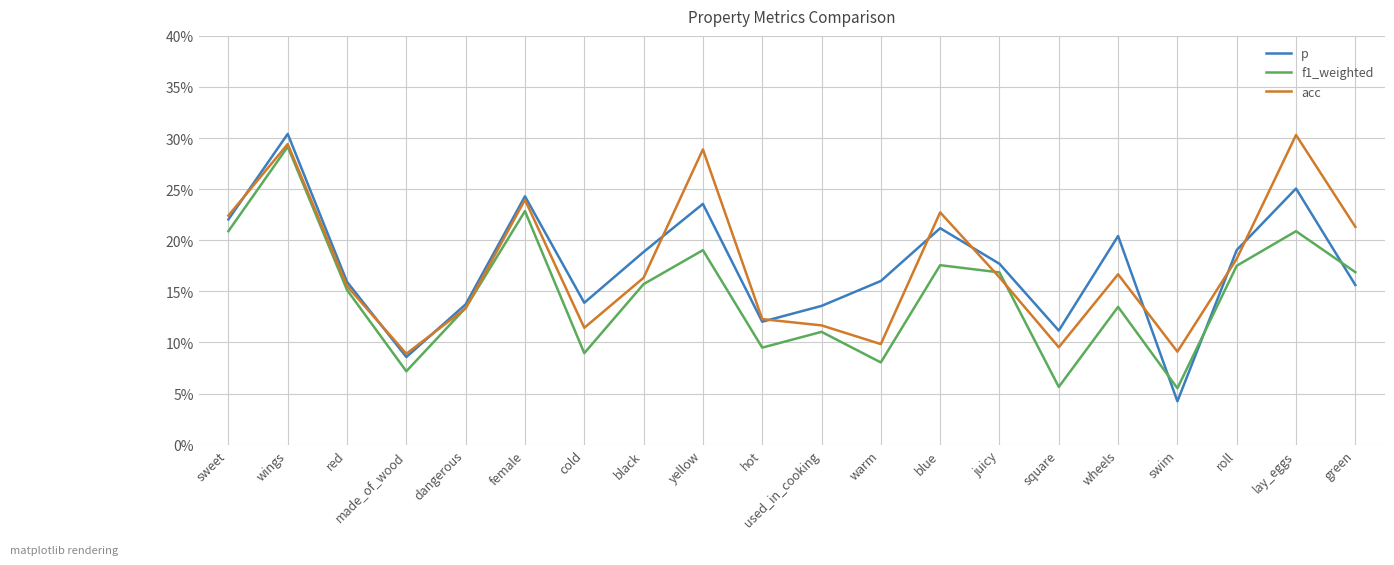

Does the chart have visible grid lines?

Yes